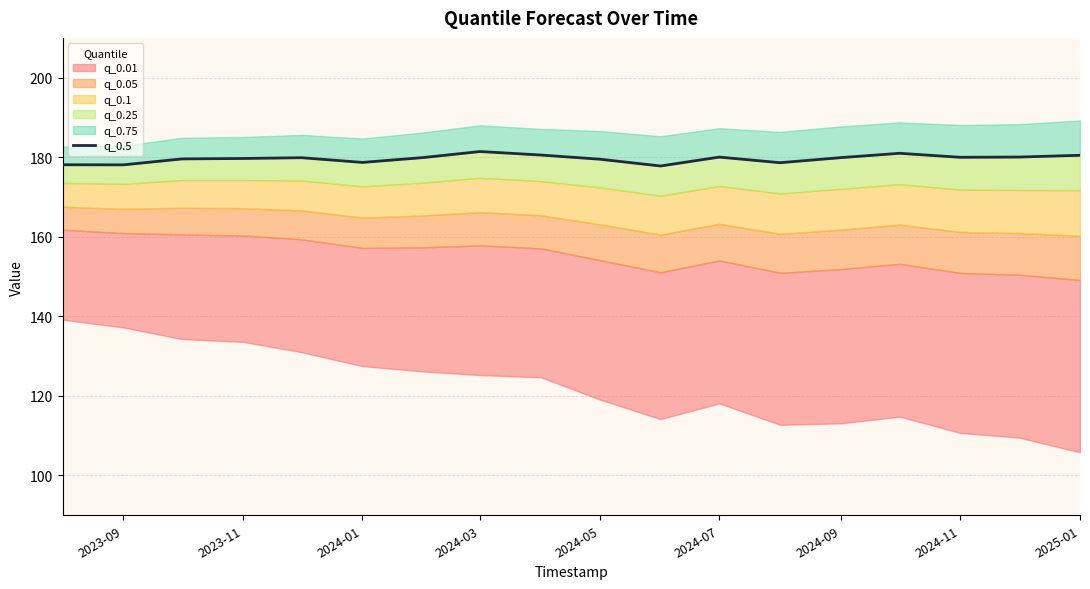

What is the sum of all values?

3233.4